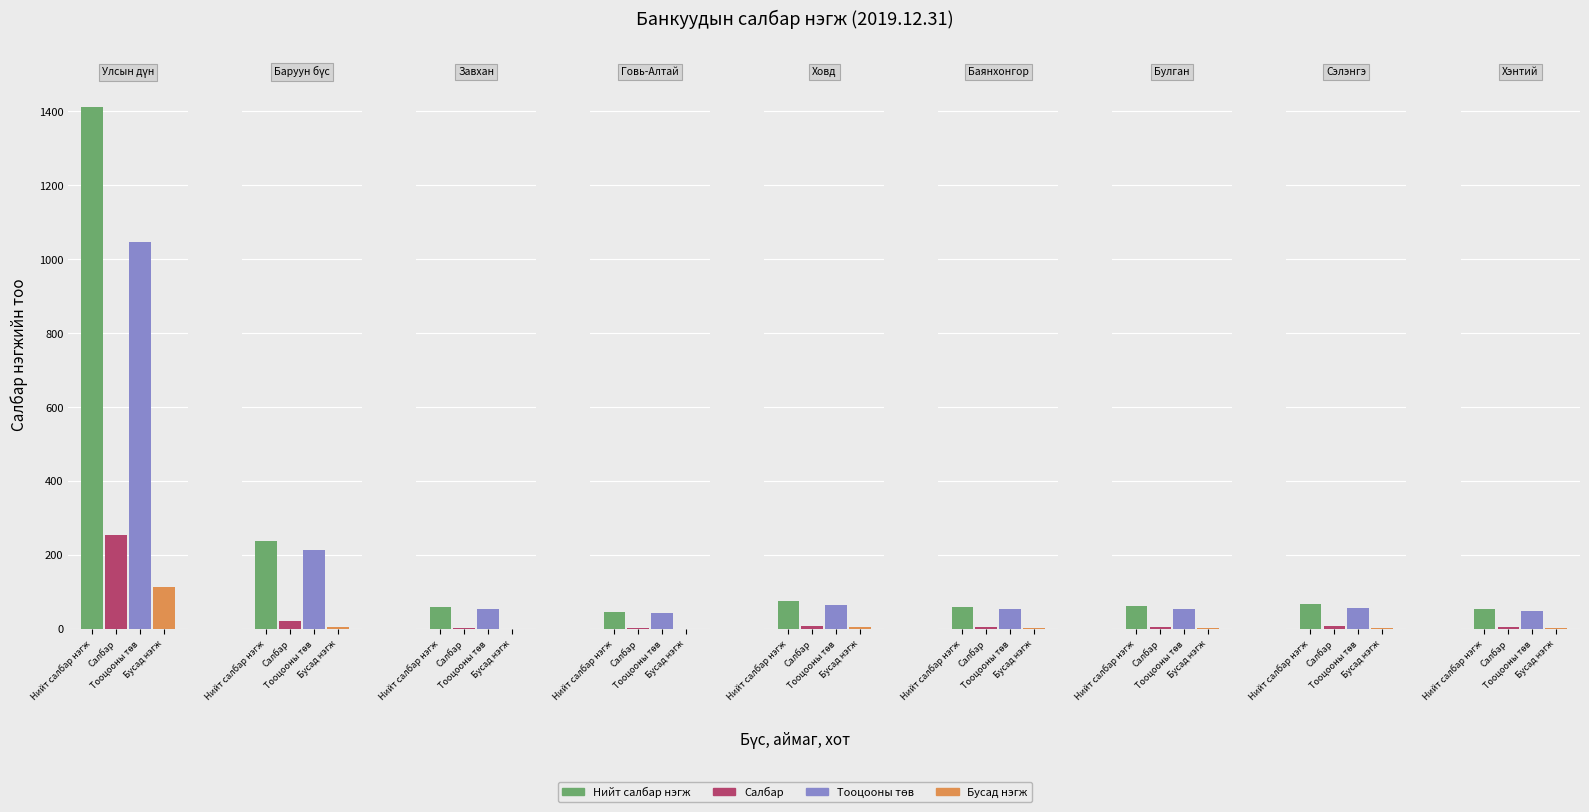

Is it true that Тооцооны төв equals 215 at 0?

False